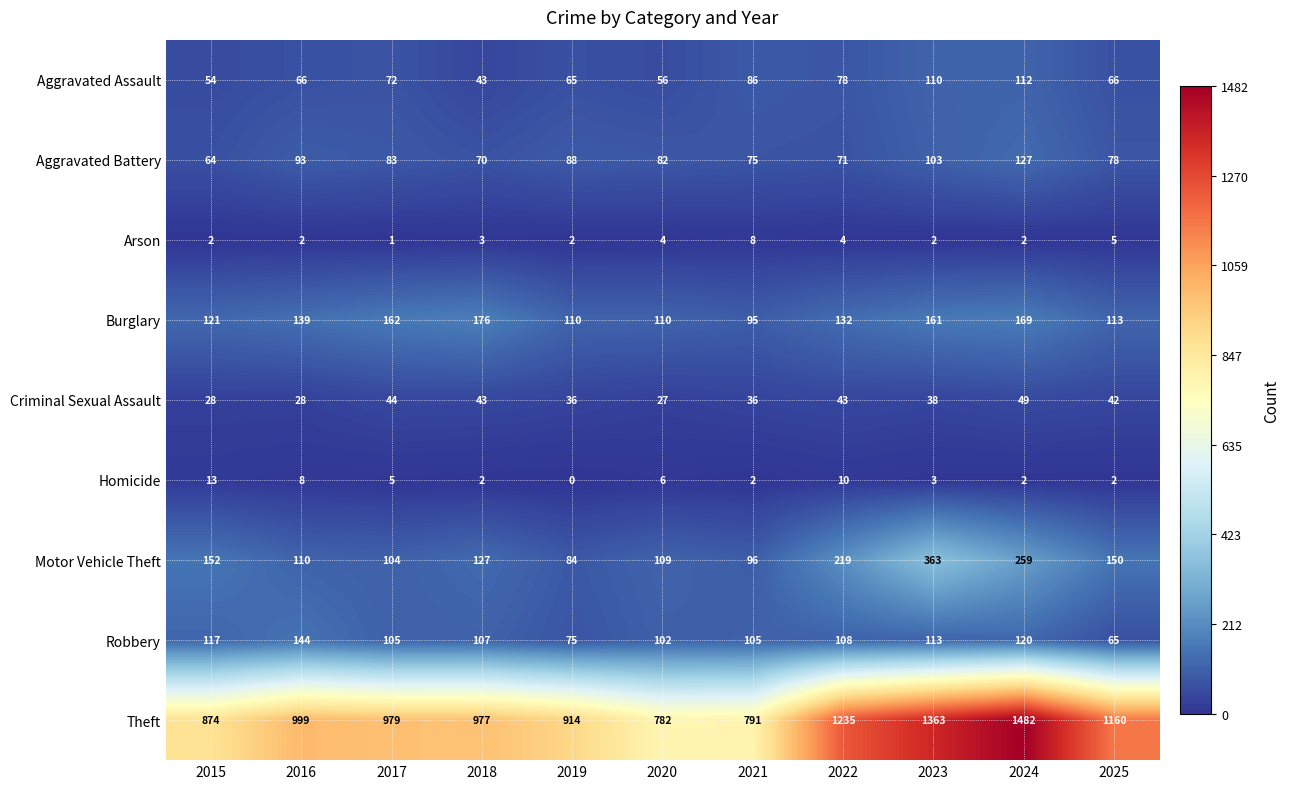

What is the total value across all series at 2024?

2322